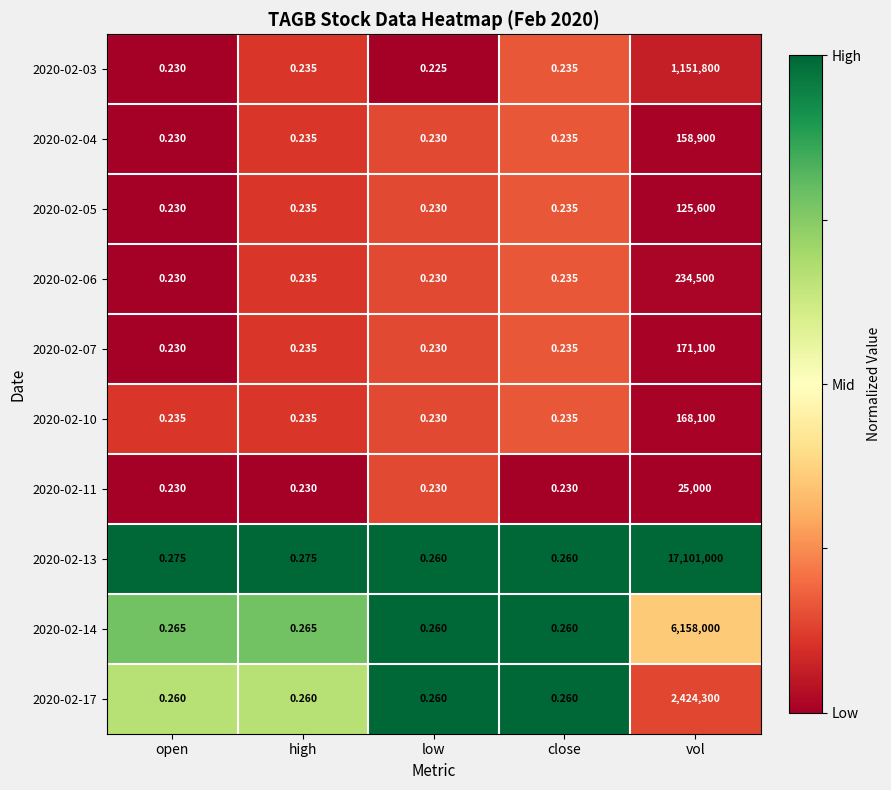

At which category is the sum across all series the highest?

vol